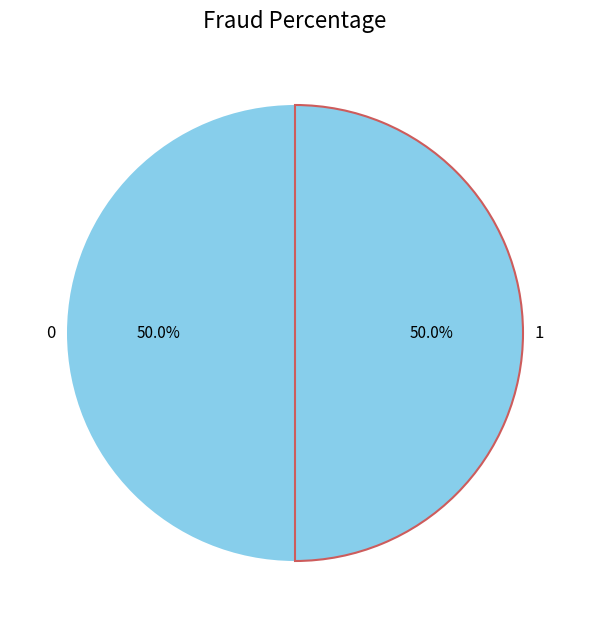

How many segments does this pie chart have?

2